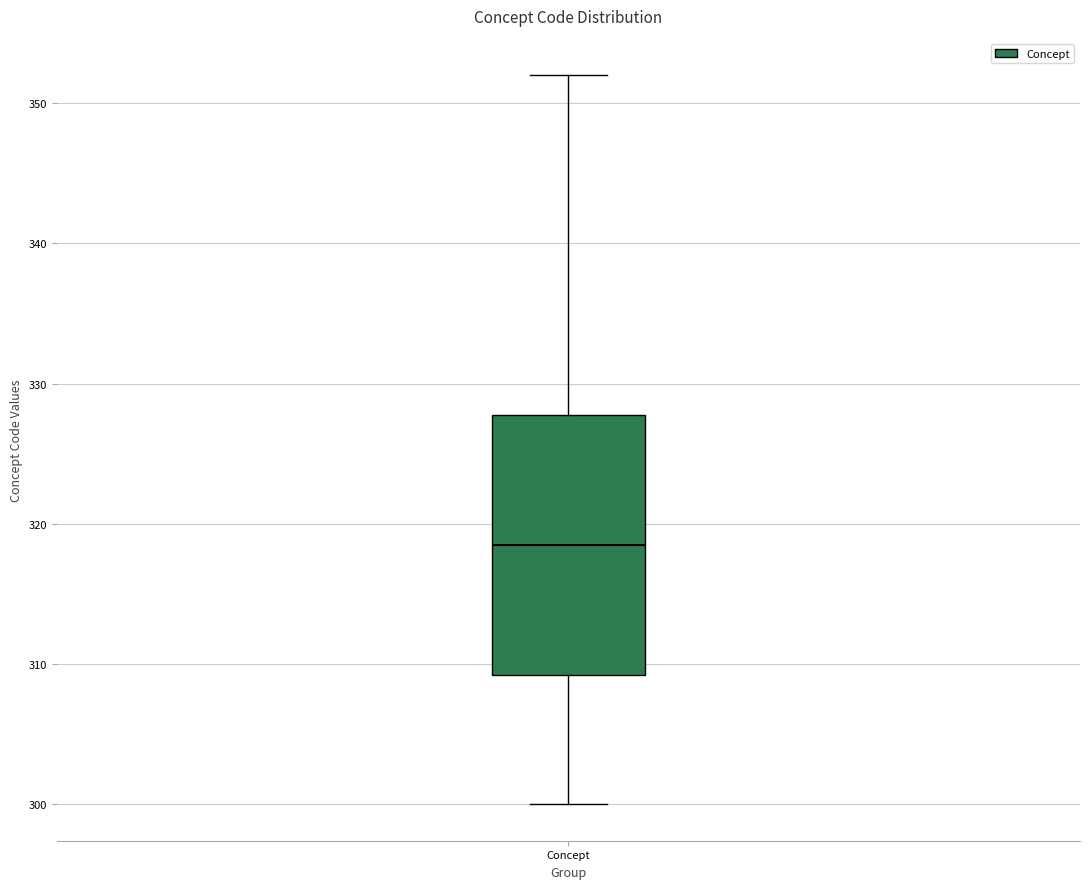

Where does the upper whisker of the box for Concept end on the y-axis? The values are not printed on the chart, so give them approximately, as read against the axis.

352